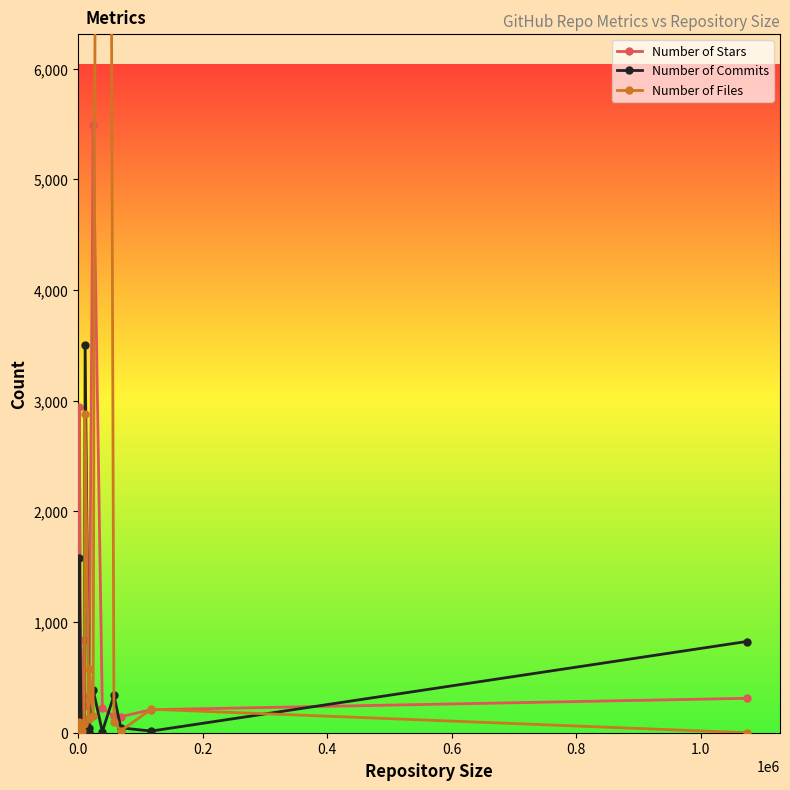

Rank the series by their average value, from highest to lowest.

Number of Files, Number of Stars, Number of Commits